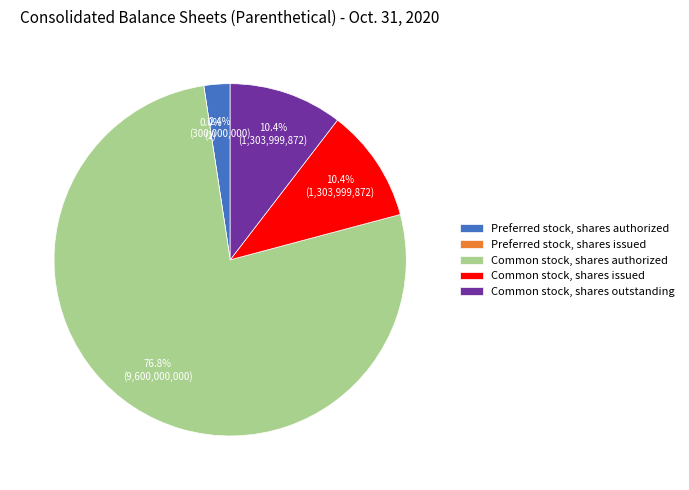

What is the smallest slice in the pie chart?

Preferred stock, shares issued